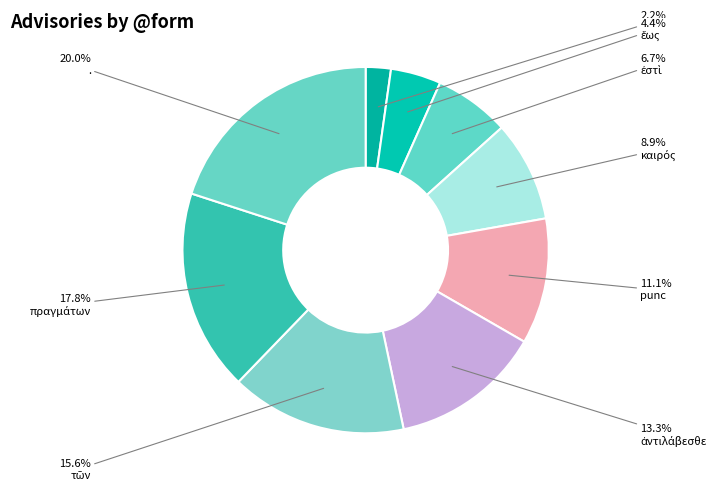

Is there a majority slice in this chart?

No